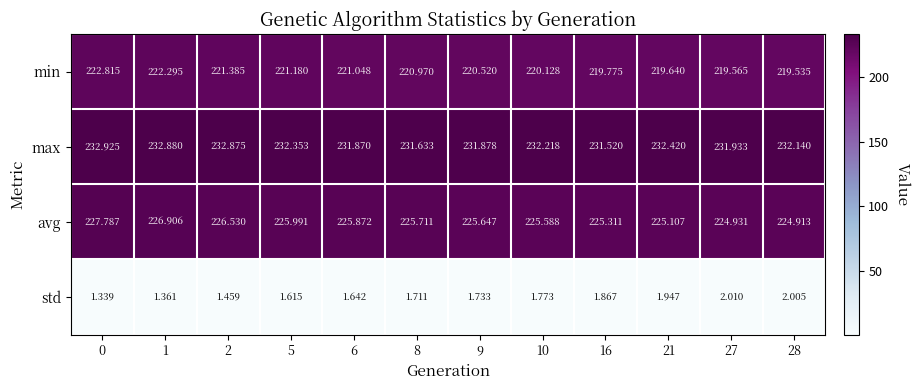

Rank the series at 8 from highest to lowest value.

max, avg, min, std